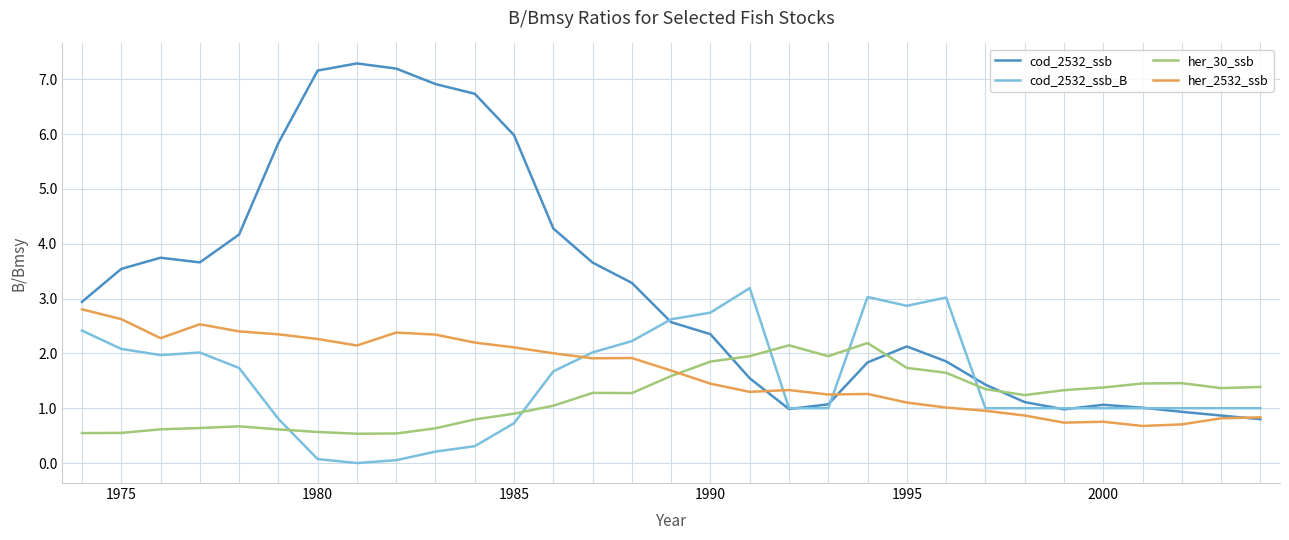

How many intersections are there between her_2532_ssb and her_30_ssb?

1